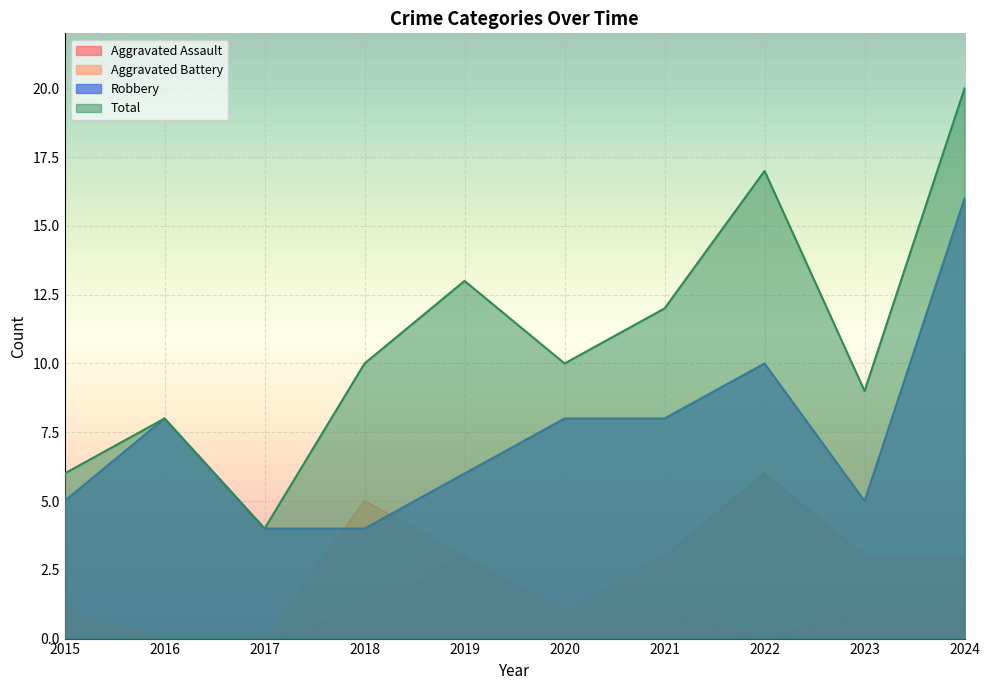

True or false: Robbery has a value of 5 at 2015.

True